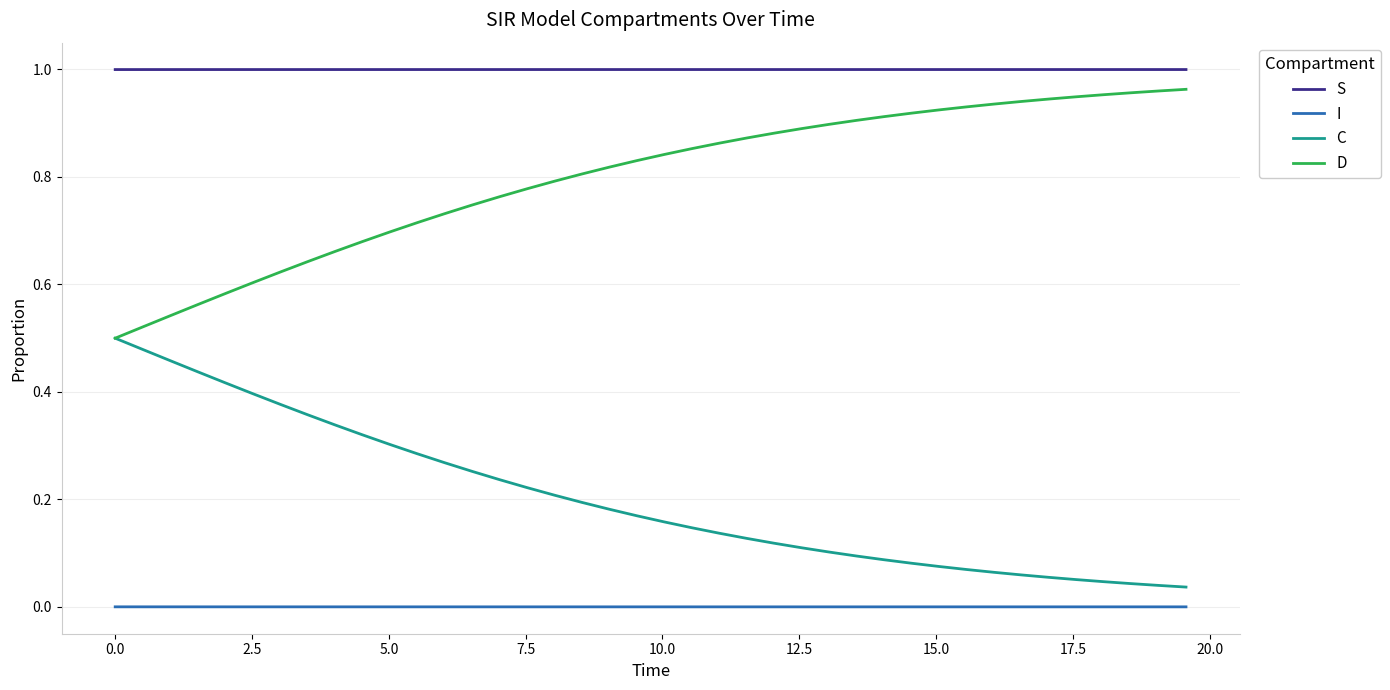

How many categories are shown in the chart?

40